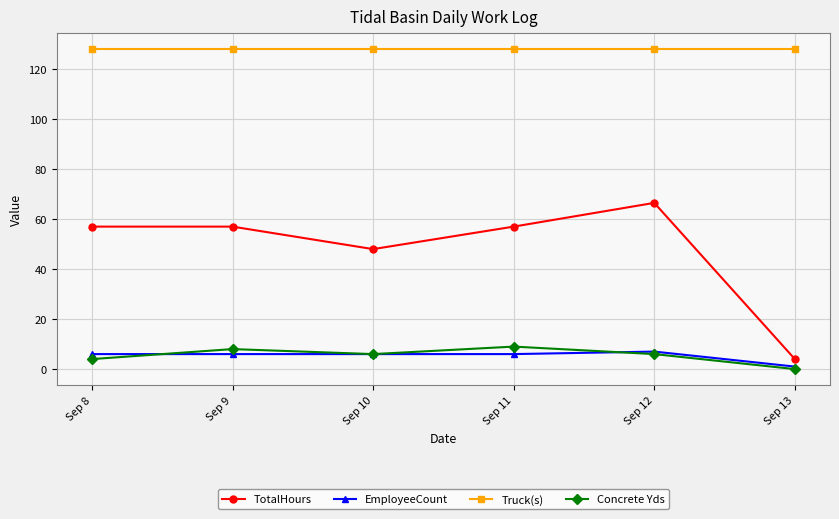

Count the Concrete Yds values in the range 4 to 8.

4